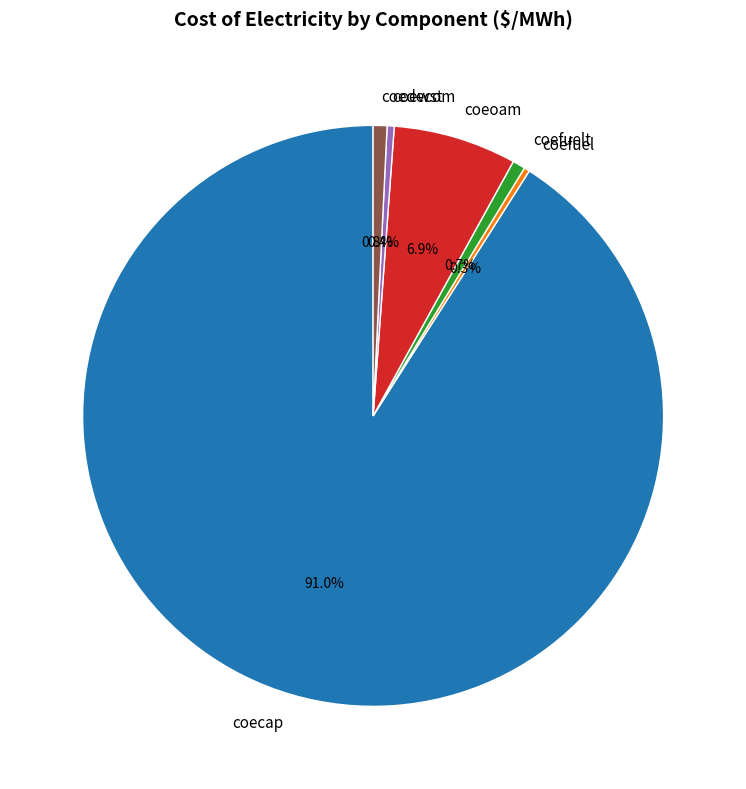

To the nearest percent, what is the difference between the largest and smallest slice percentages?

91%